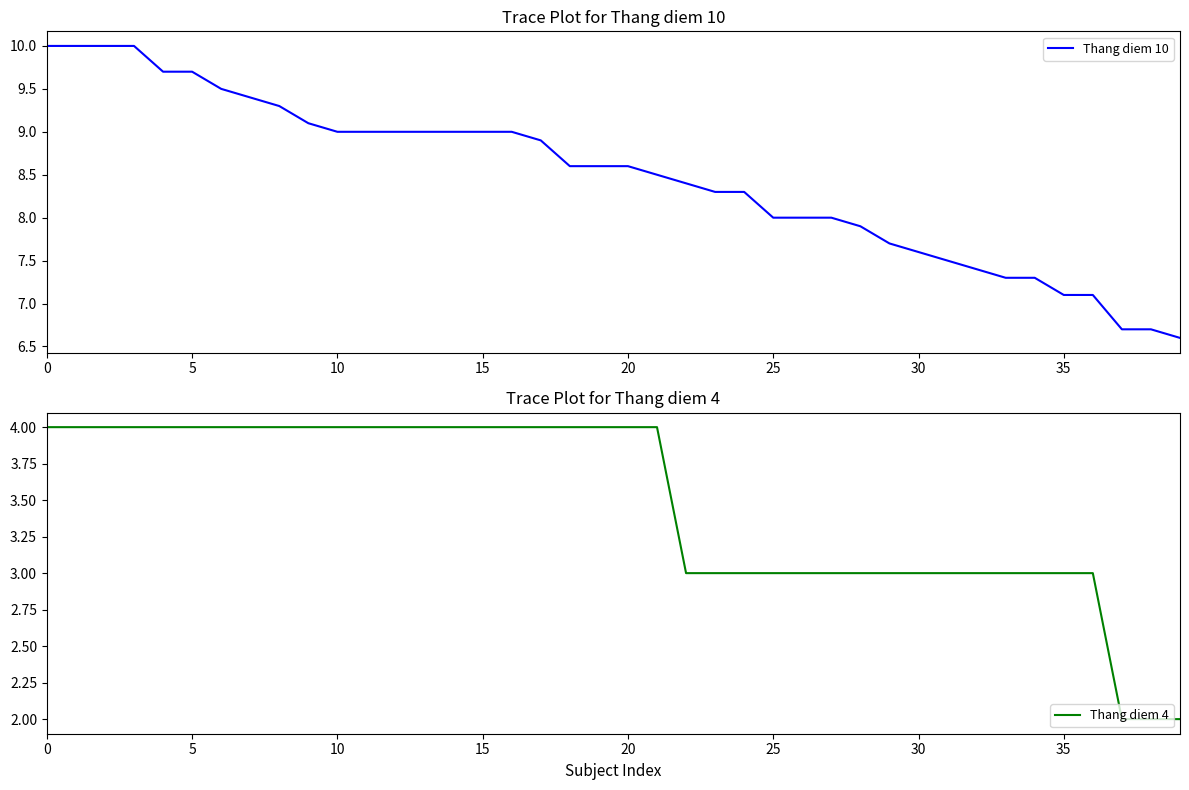

What is the difference between the maximum and minimum values in the Thang diem 10 series?

3.4